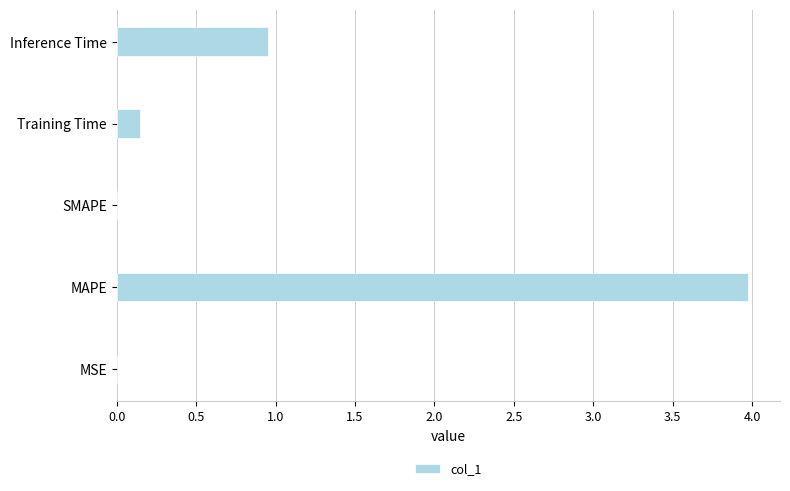

The chart shows a value of 0.0 at SMAPE. True or false?

True